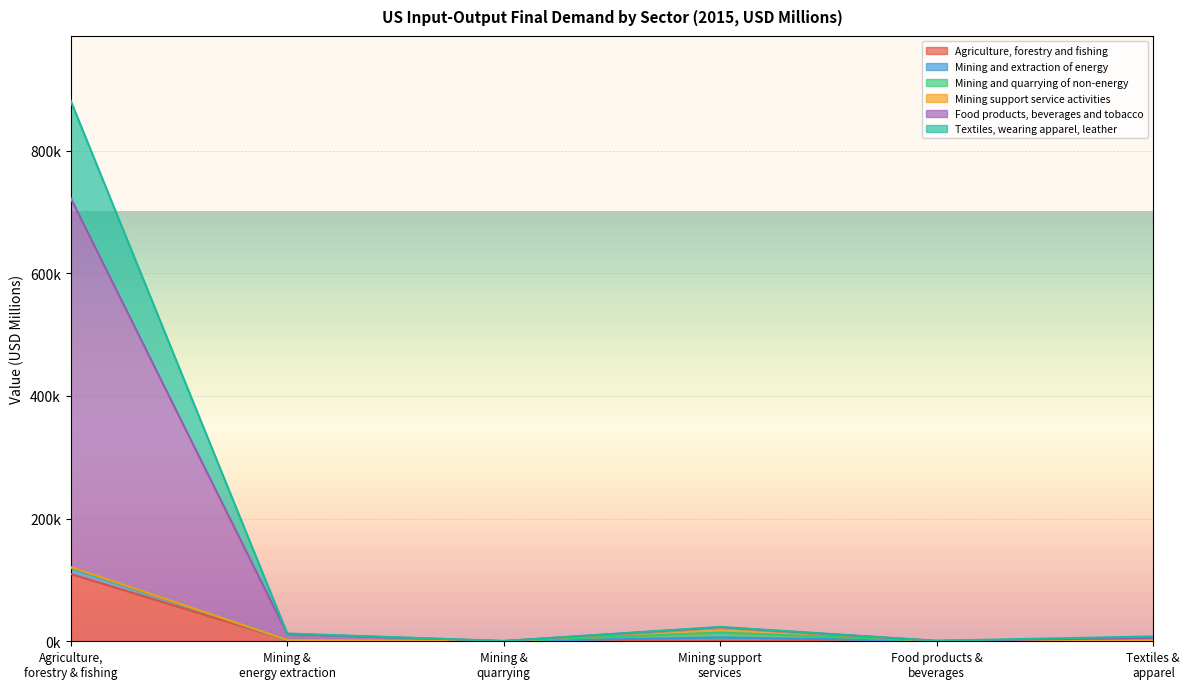

How many categories are shown in the chart?

6